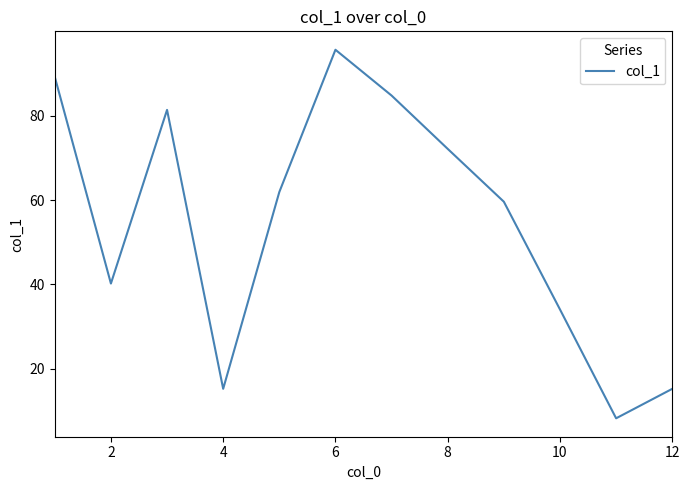

What is the maximum value shown in the chart?

95.6